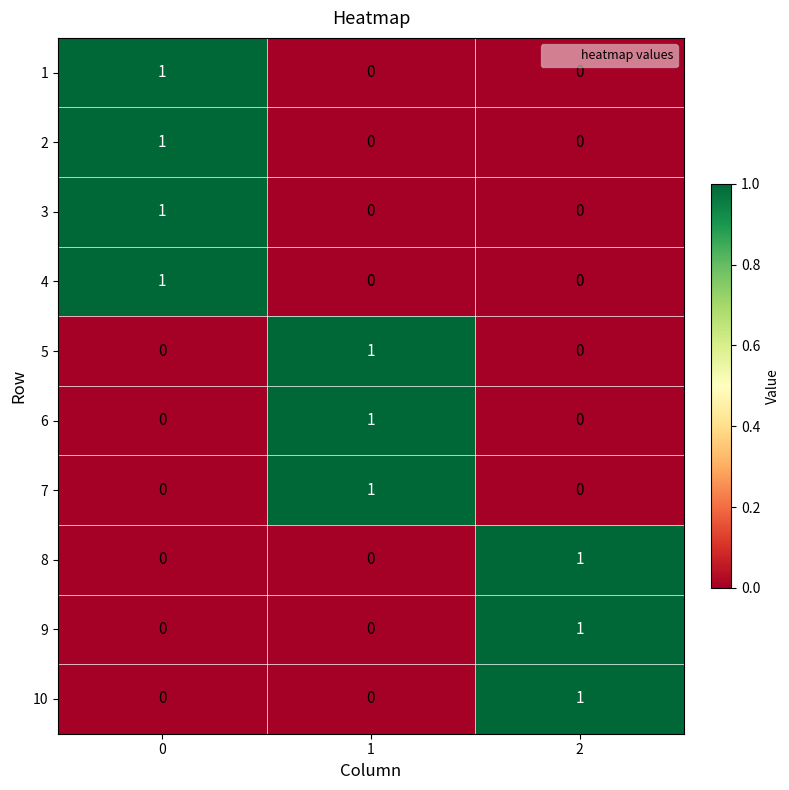

Reading right to left, extract all data points from this chart.

1: 2=0	1=0	0=1
2: 2=0	1=0	0=1
3: 2=0	1=0	0=1
4: 2=0	1=0	0=1
5: 2=0	1=1	0=0
6: 2=0	1=1	0=0
7: 2=0	1=1	0=0
8: 2=1	1=0	0=0
9: 2=1	1=0	0=0
10: 2=1	1=0	0=0